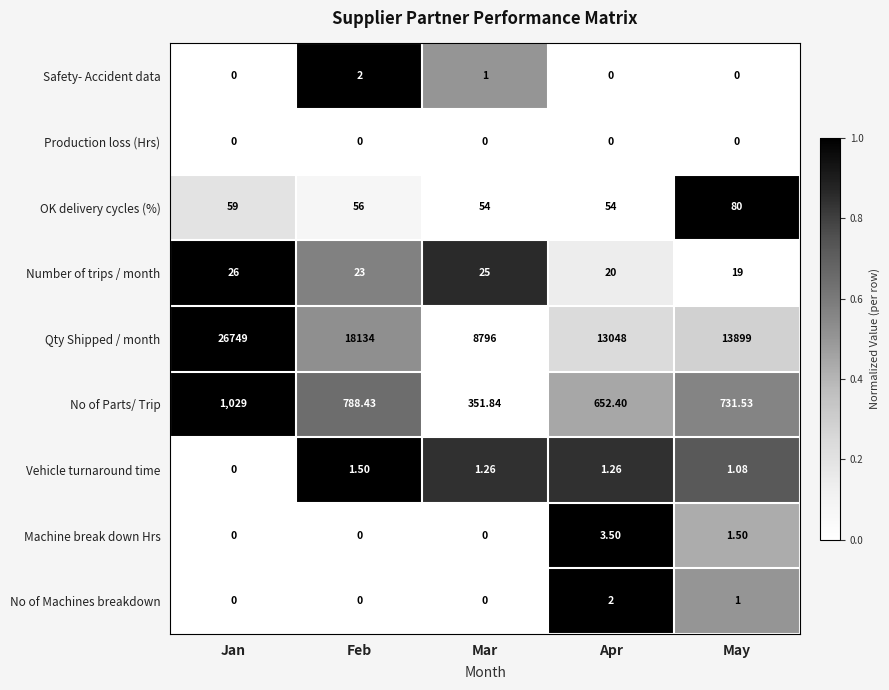

Where does the No of Parts/ Trip series first go above 731?

Jan